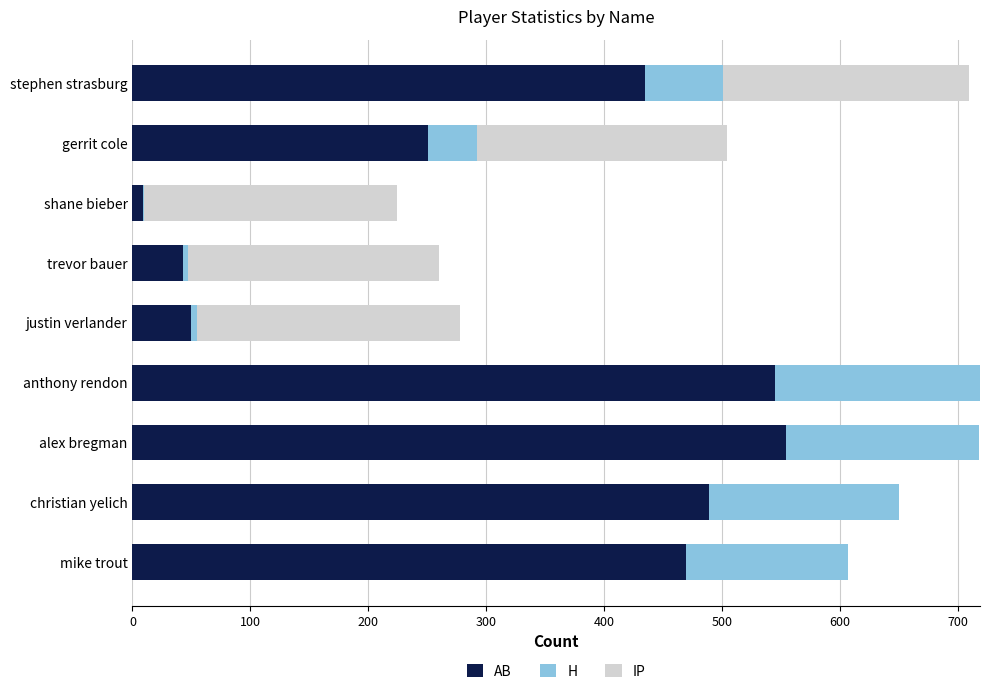

What is the total value across all series at gerrit cole?

504.1